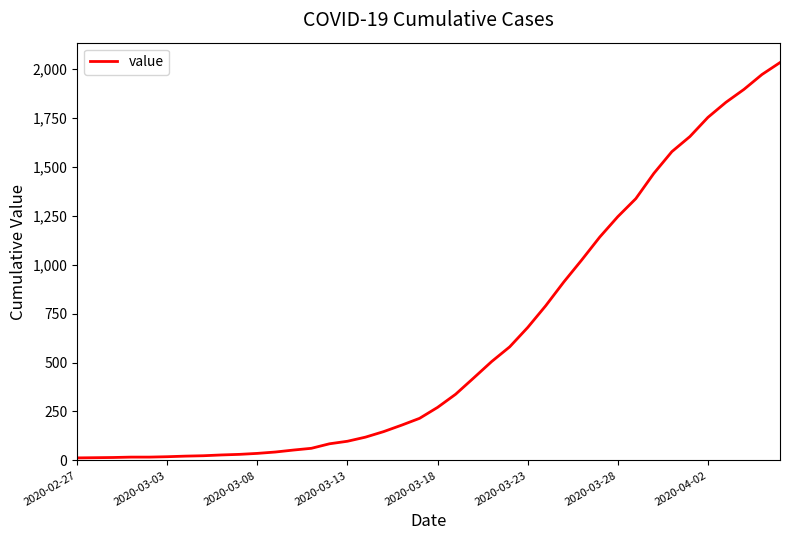

What is the difference between the maximum and minimum values?

2019